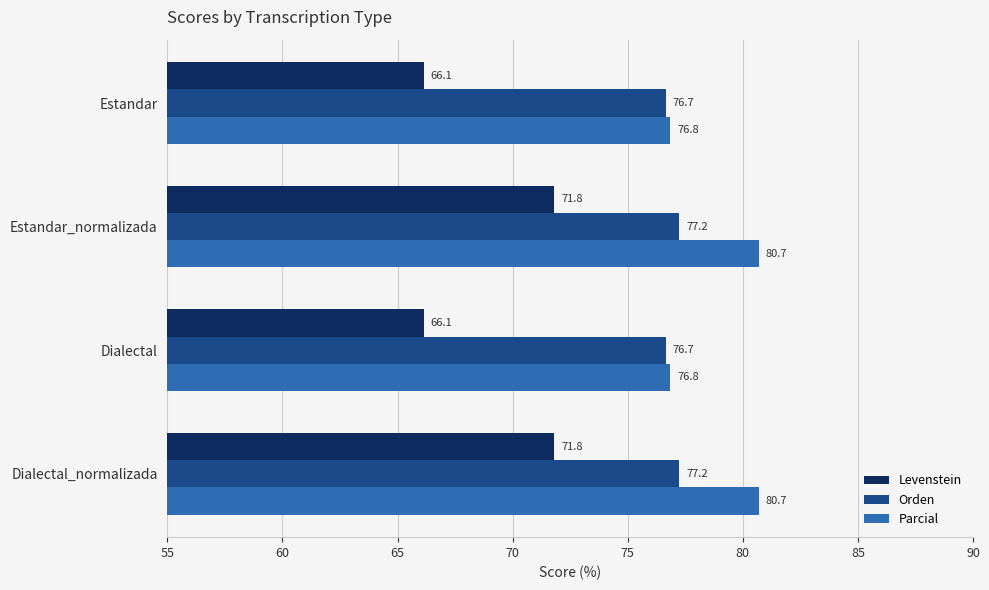

What is the maximum value for Orden?

77.2